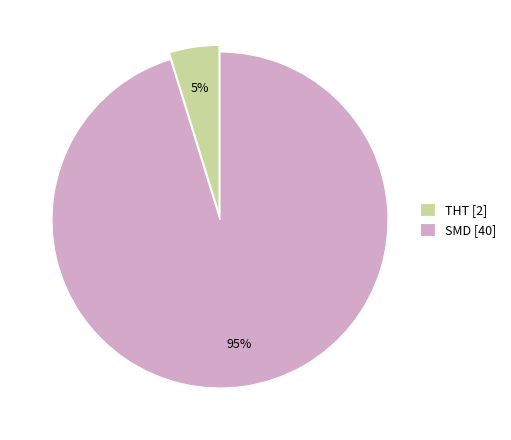

To the nearest percent, what is the difference between the SMD and THT slice percentages?

90%